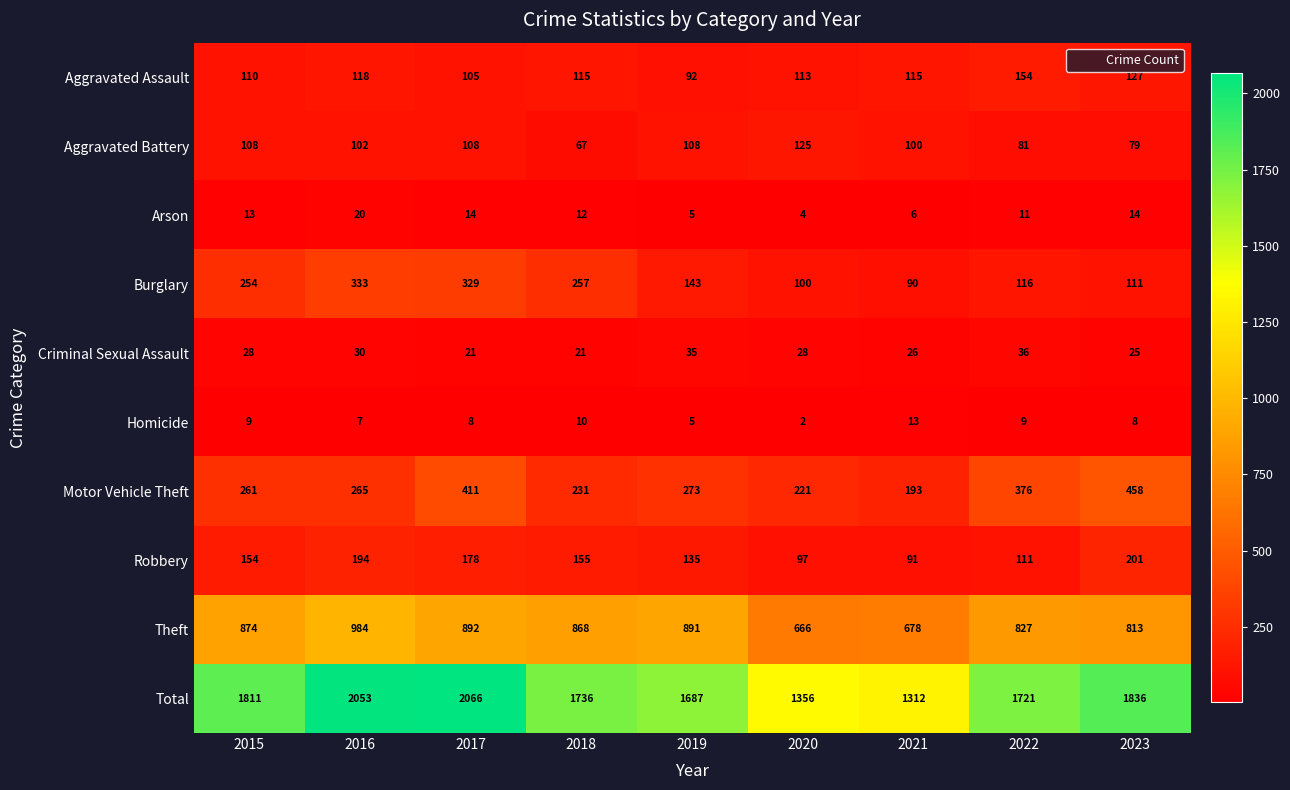

Which series has the widest spread of values?

Total